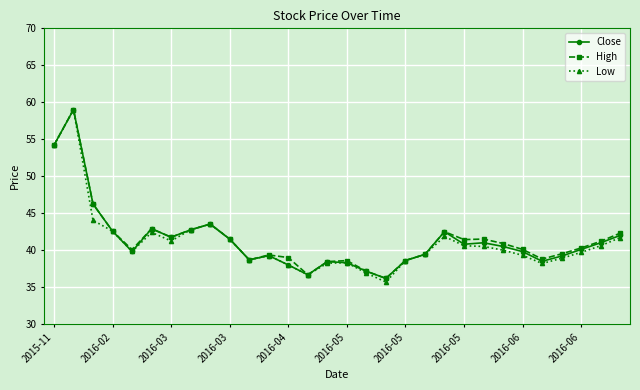

What is the average value of the High series?

41.5